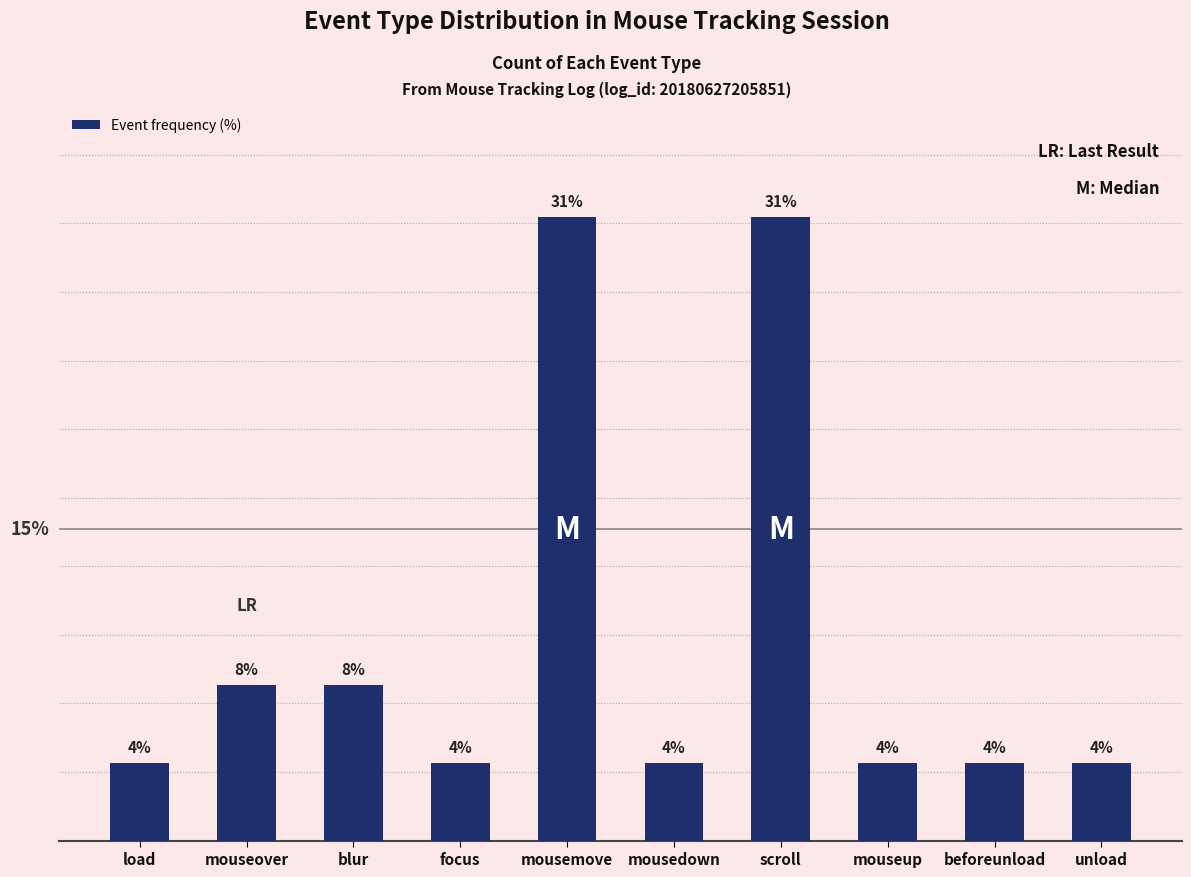

Are the bars horizontal?

No